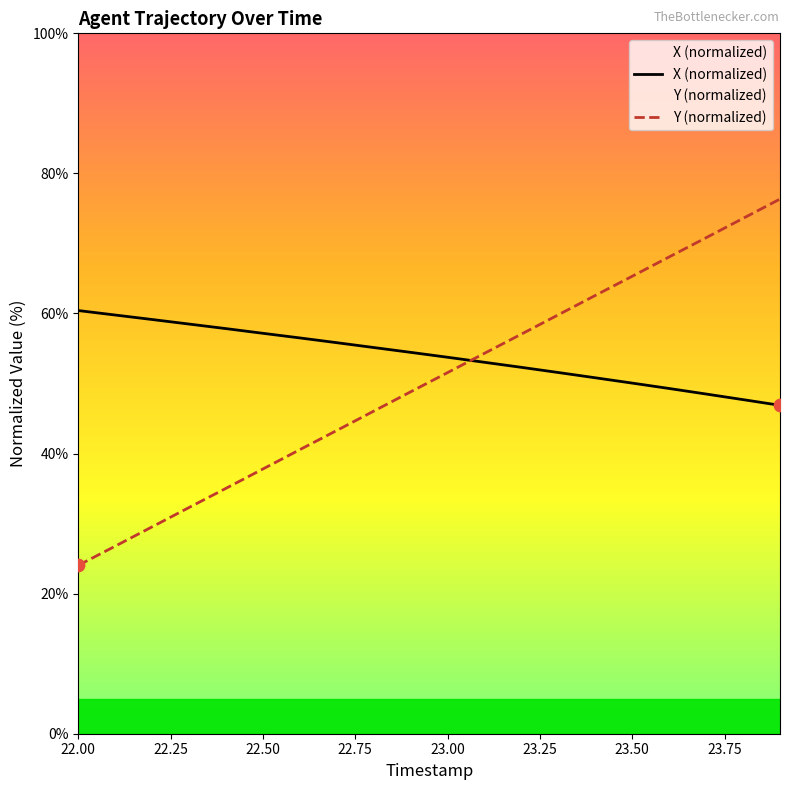

At how many categories does at least one series exceed 59?

10